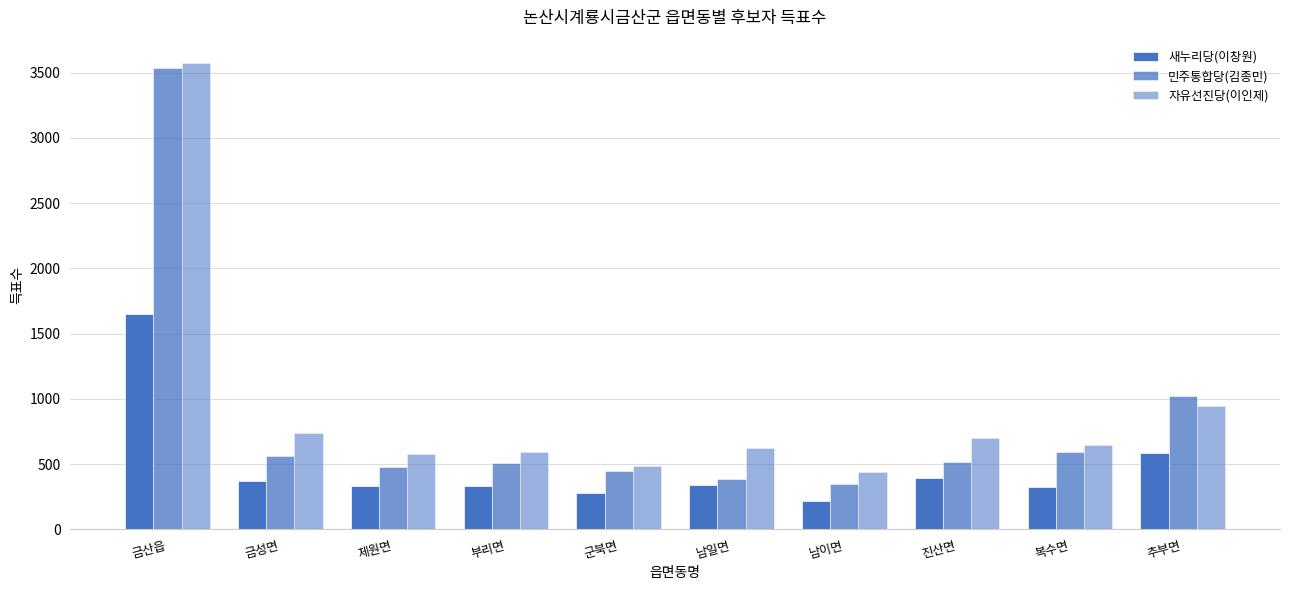

The 자유선진당(이인제) series shows 440 at 남이면. True or false?

True